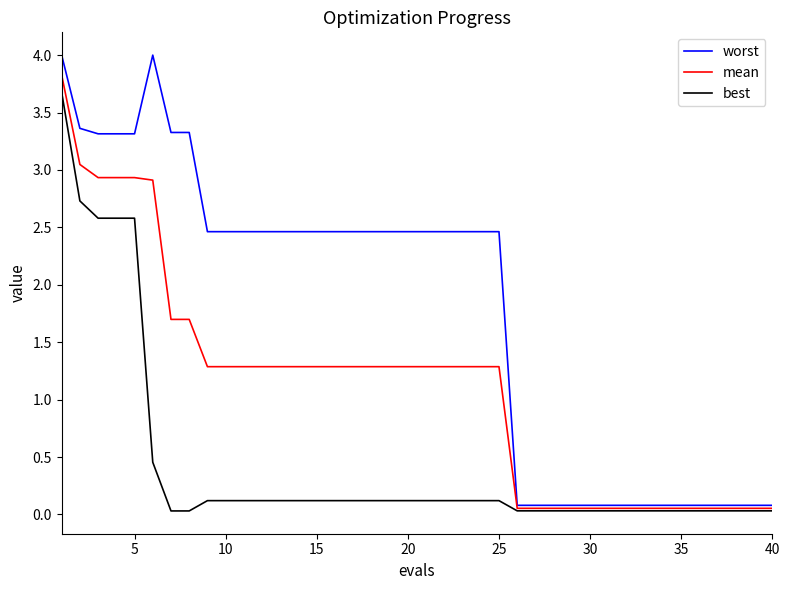

How many values in the mean series are below 1?

15